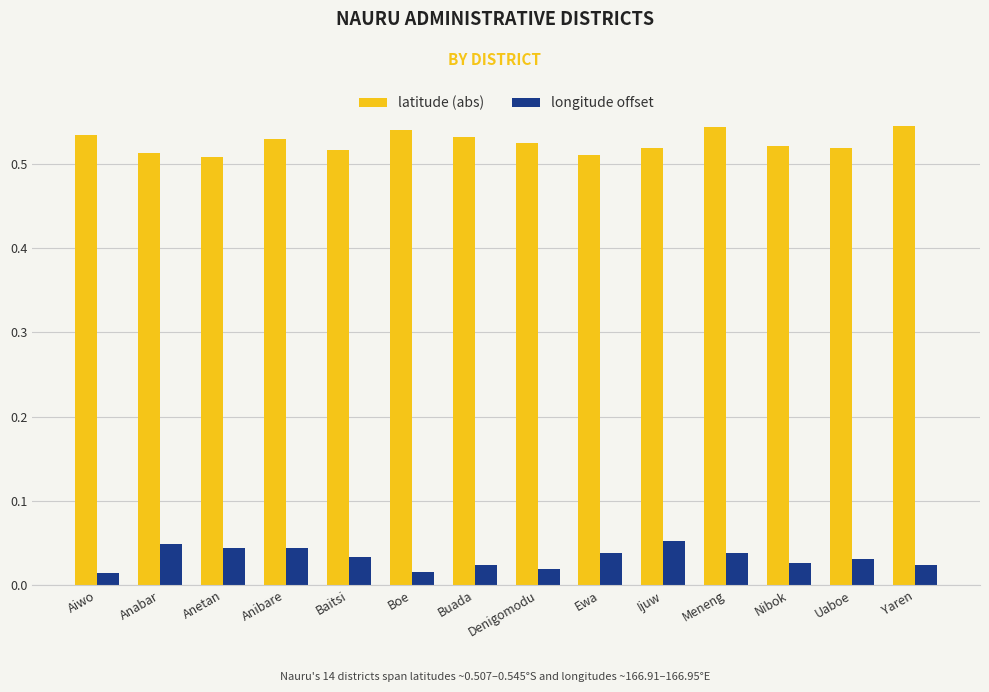

True or false: latitude (abs) has a value of 0.8 at Ewa.

False